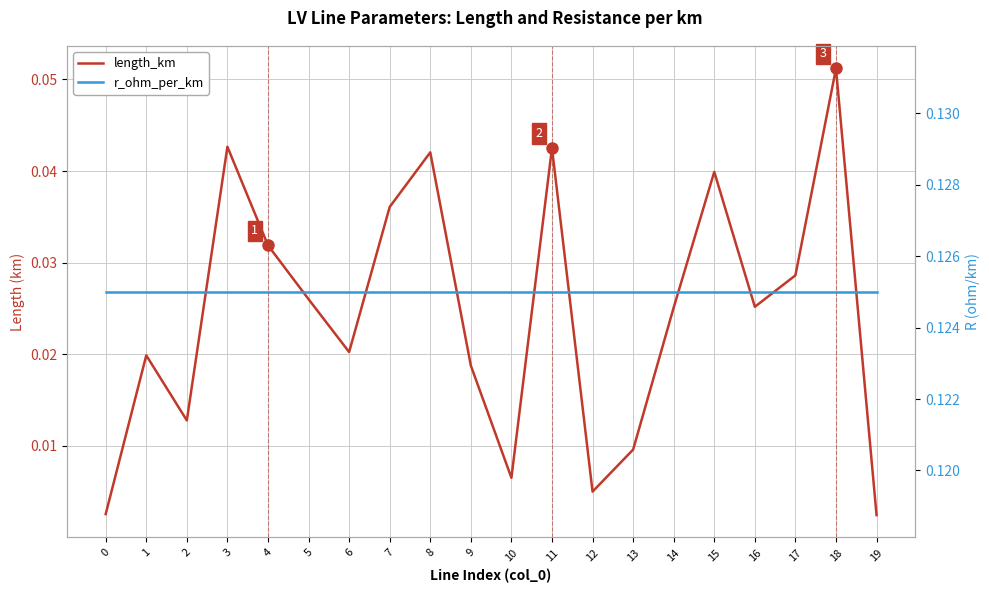

True or false: length_km has more than 0 points higher than both neighbors.

True